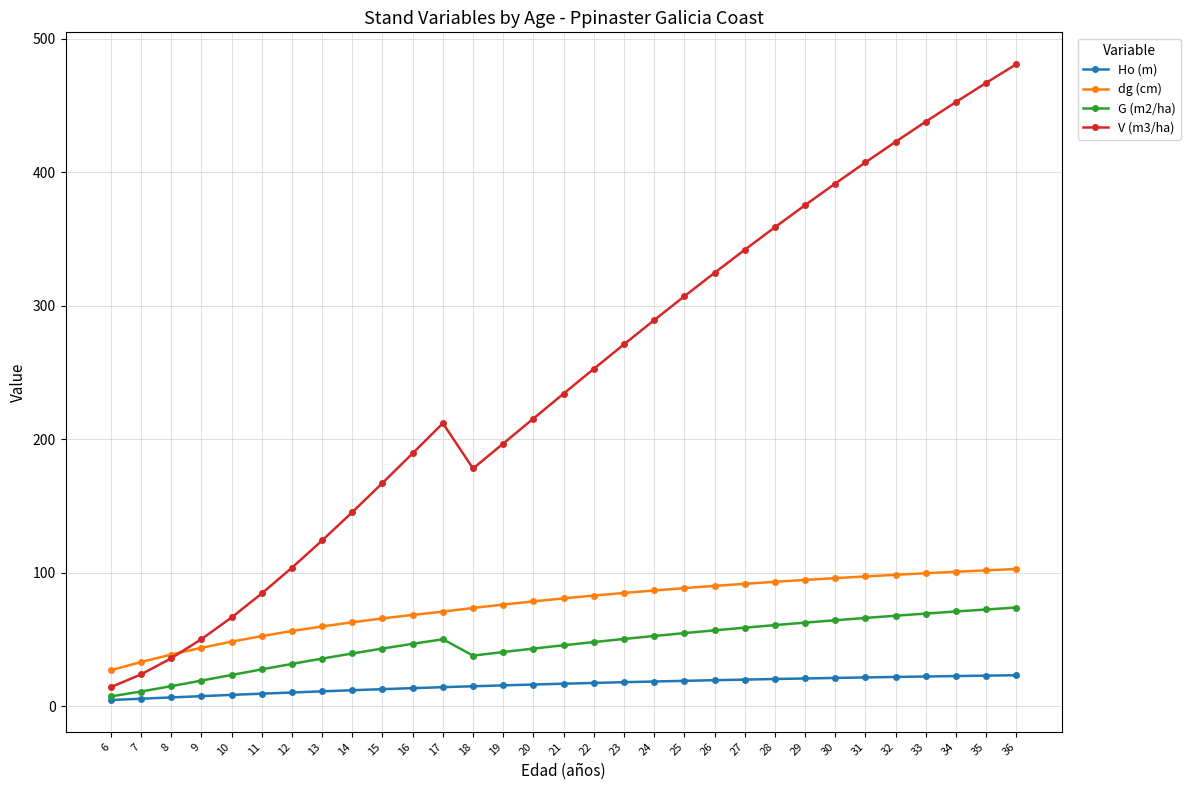

How many values in the G (m2/ha) series are below 47?

15